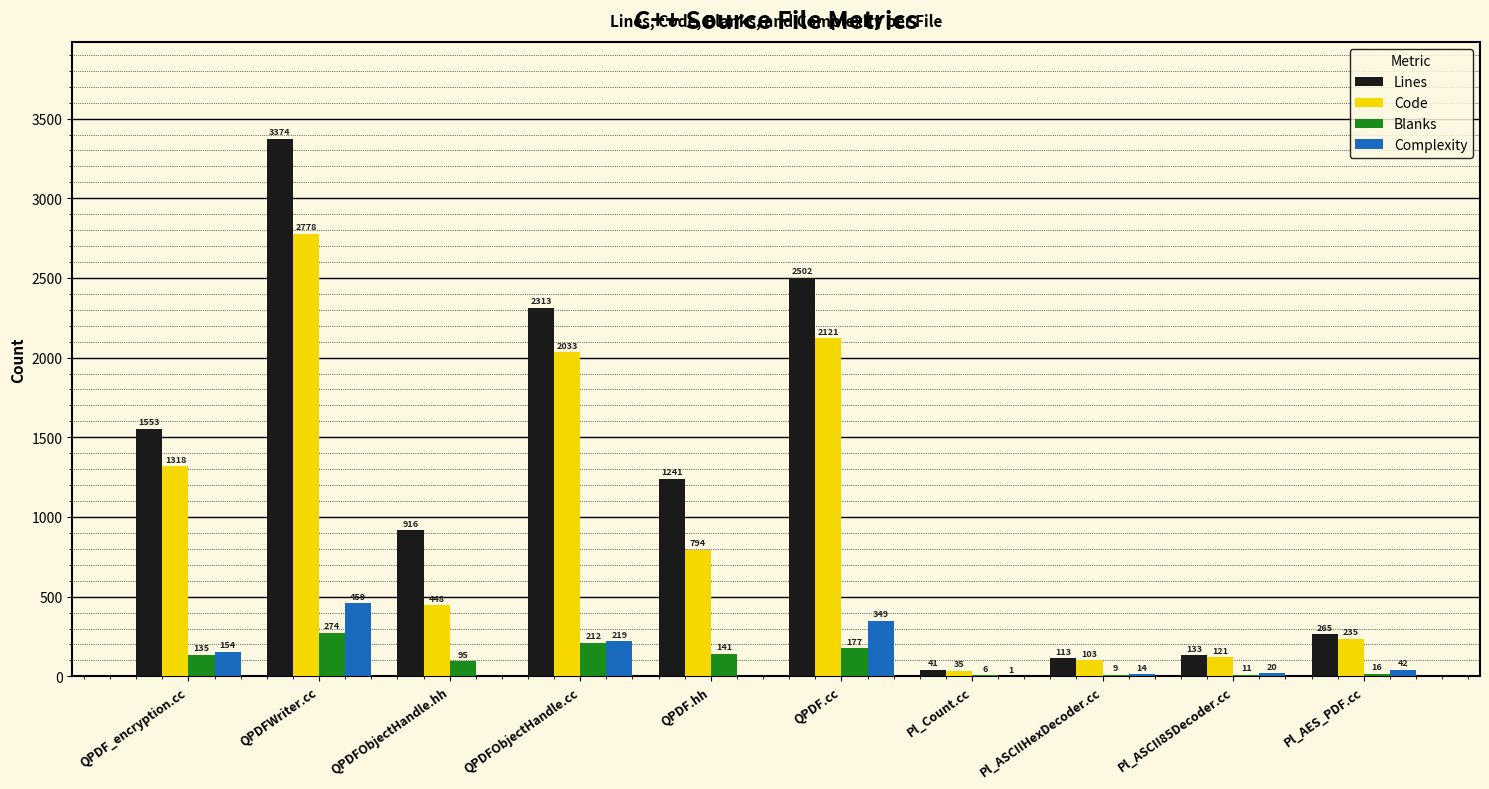

True or false: Code has a value of 4829 at QPDFWriter.cc.

False